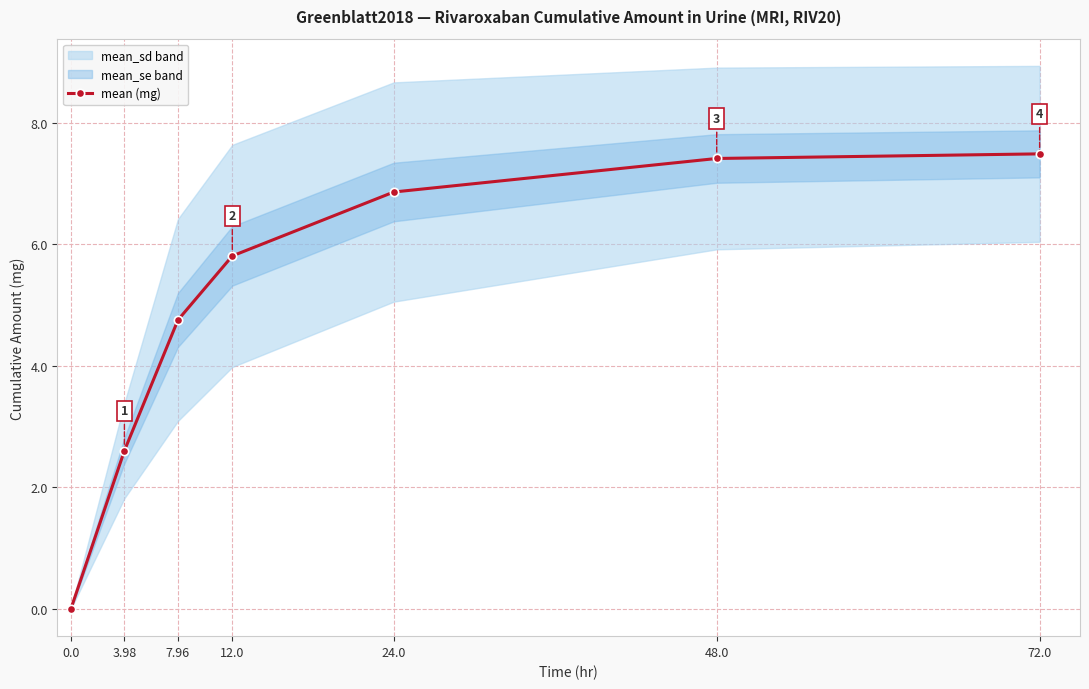

Reading right to left, transcribe all the data shown in this chart.

7.5	7.4	6.9	5.8	4.8	2.6	0.0